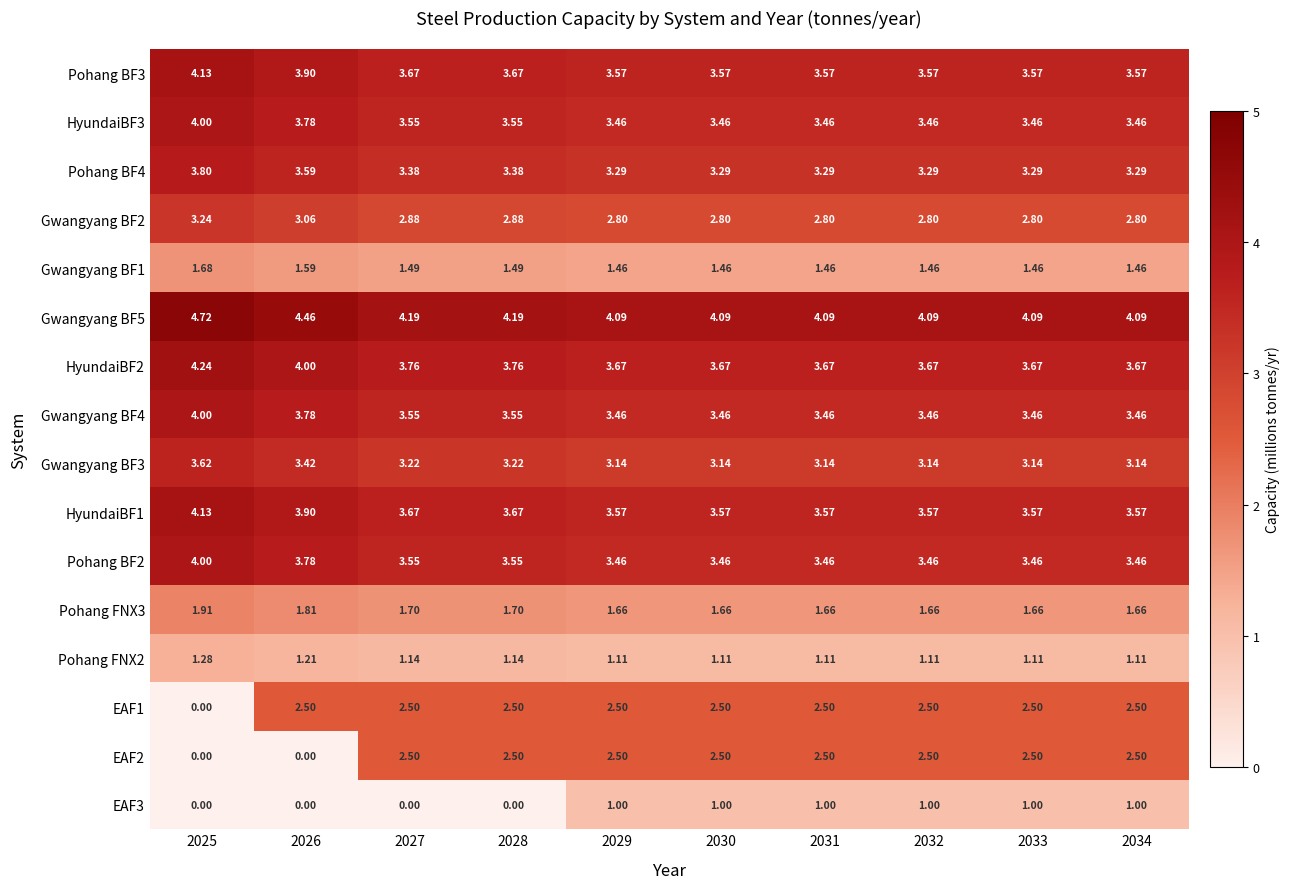

Is the value of Gwangyang BF5 at 2026 greater than the value of HyundaiBF3 at 2027?

Yes